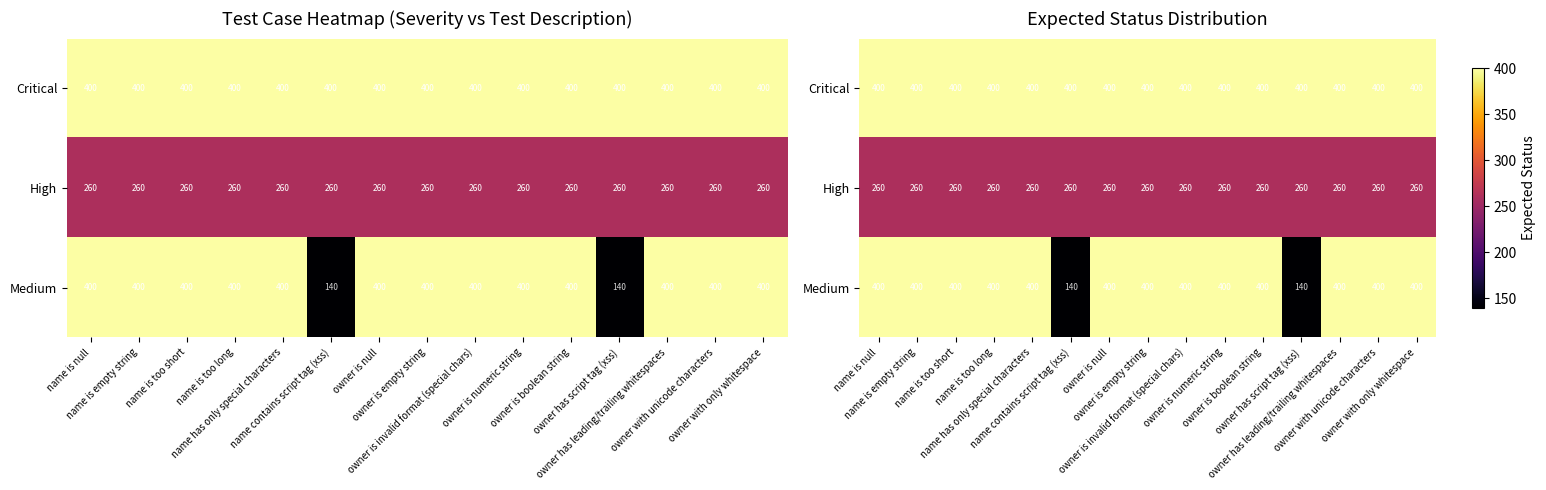

Which series has the largest total across all categories?

Critical